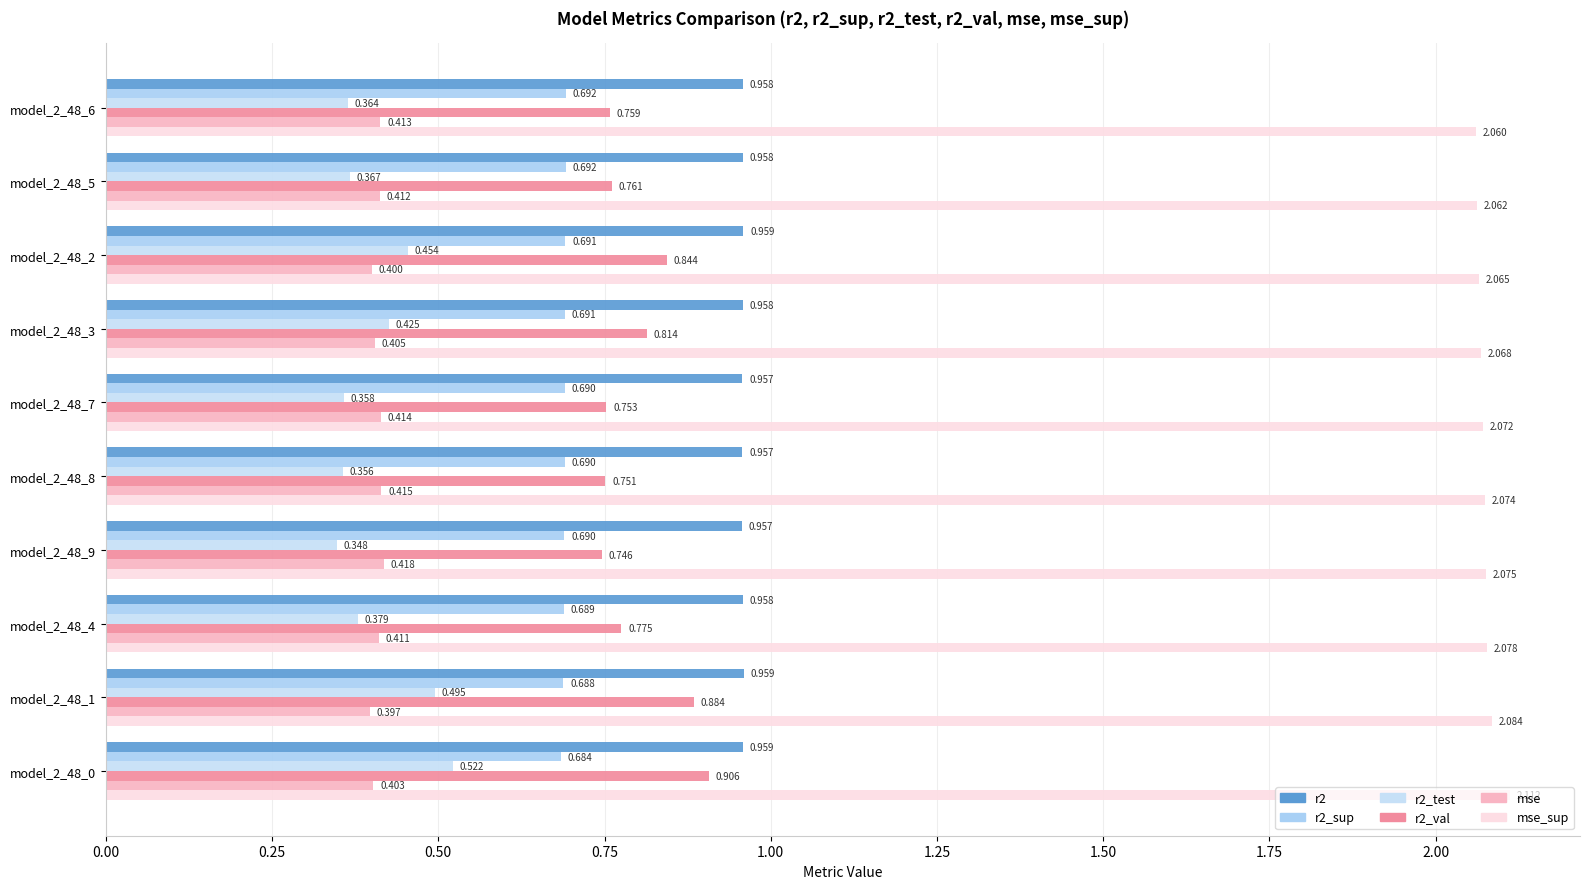

How many distinct data groups are displayed?

6